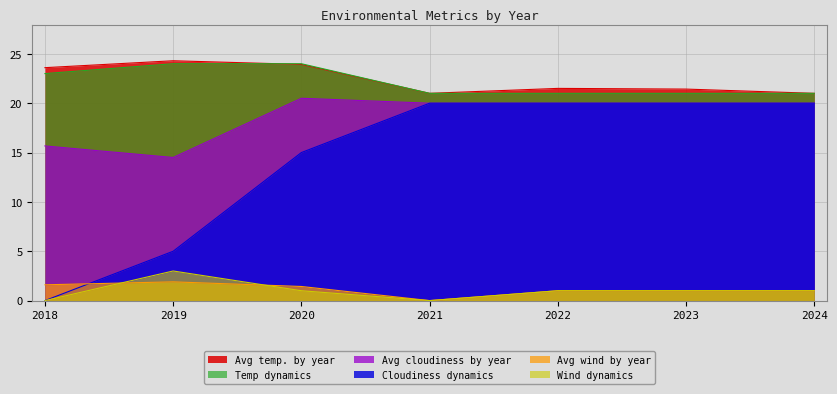

Is it true that Wind dynamics equals 0.3 at 2020?

False